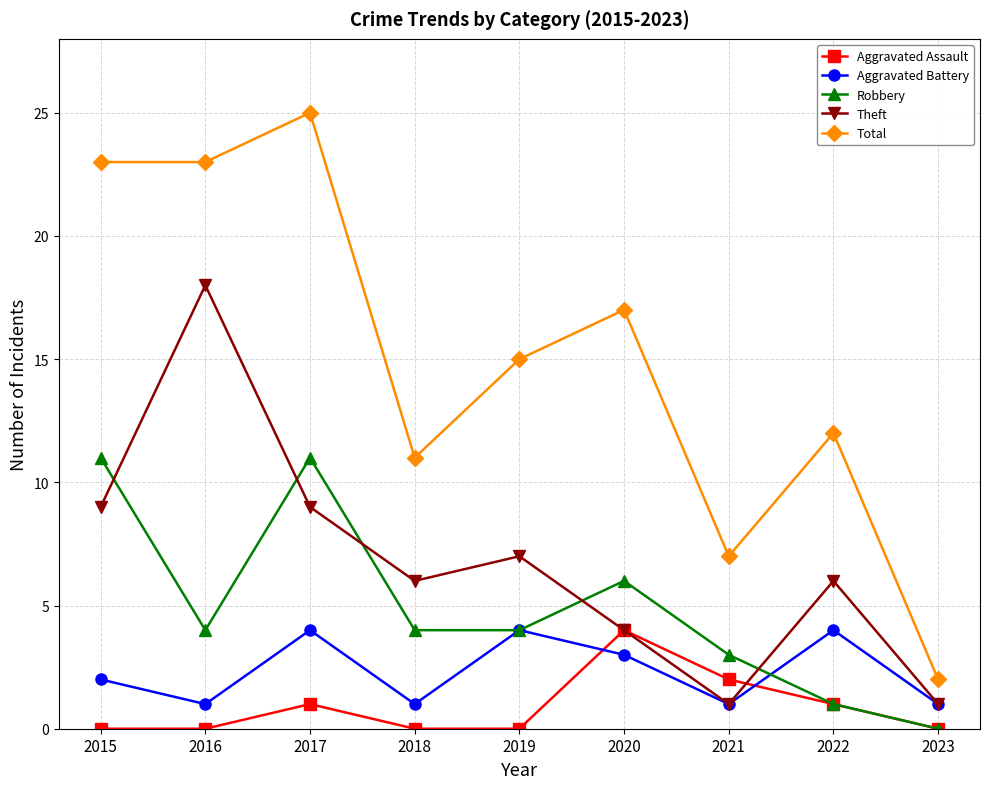

At which category does Aggravated Assault reach its first local peak?

2017